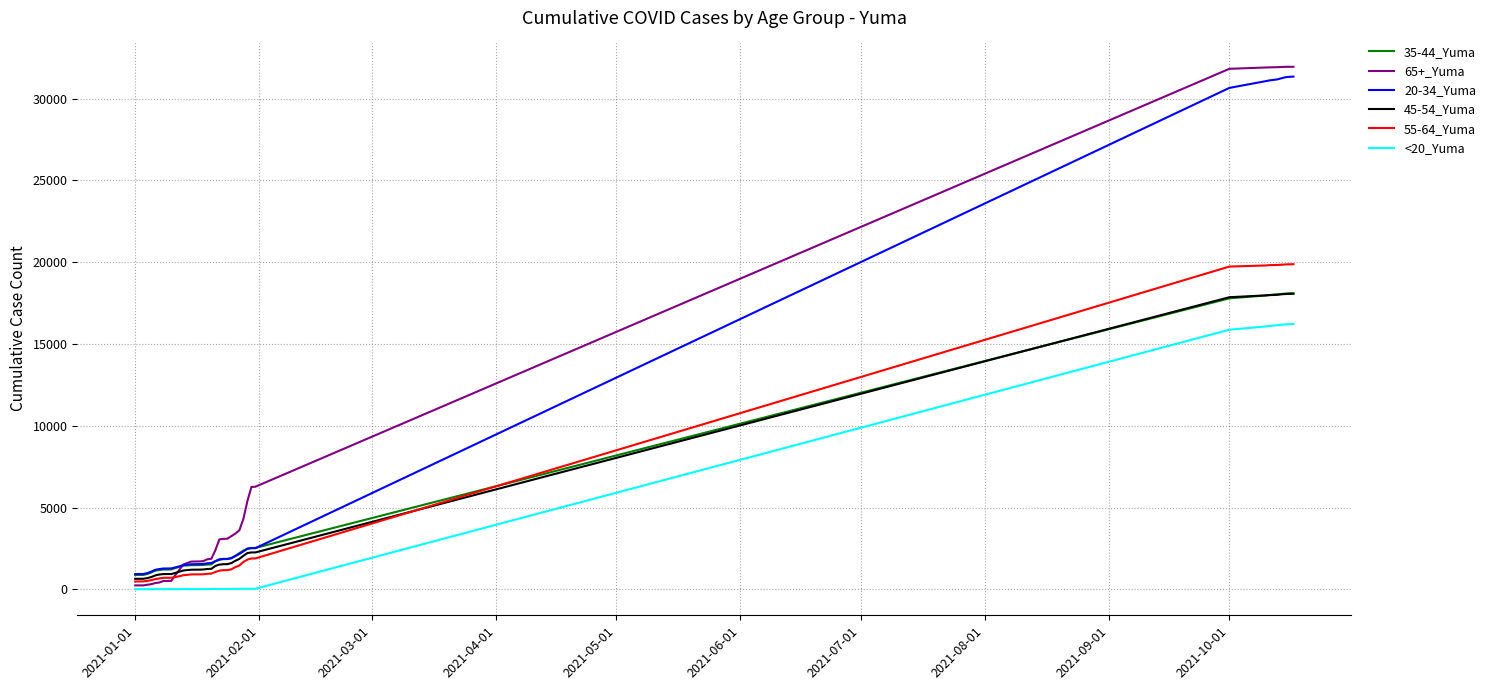

True or false: 20-34_Yuma and <20_Yuma cross at least once.

False